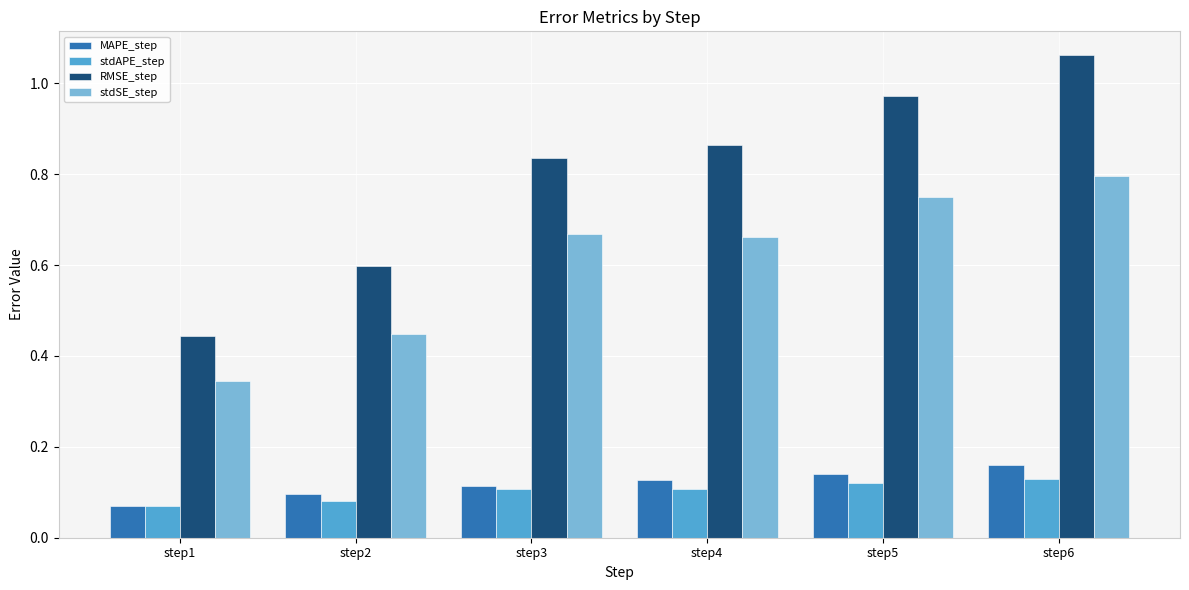

How many data points does each series have?

6